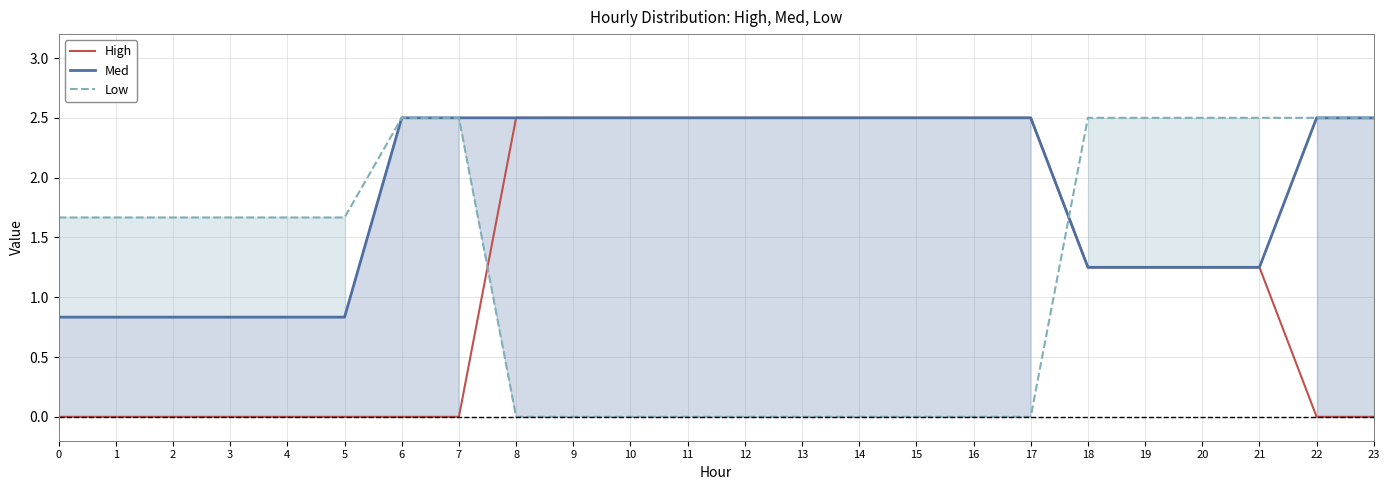

Does the chart have visible grid lines?

Yes